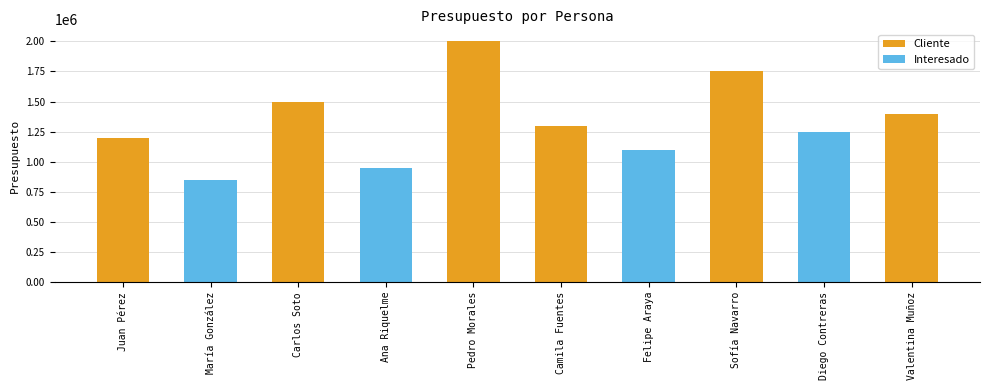

Reading left to right, what are all the values shown in this chart?

Juan Pérez=1200000	María González=850000	Carlos Soto=1500000	Ana Riquelme=950000	Pedro Morales=2000000	Camila Fuentes=1300000	Felipe Araya=1100000	Sofía Navarro=1750000	Diego Contreras=1250000	Valentina Muñoz=1400000